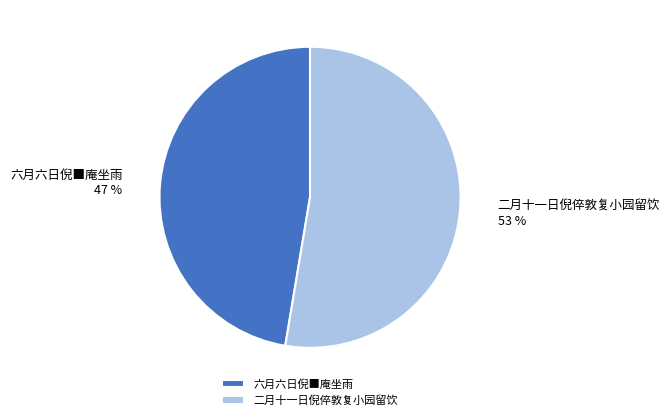

What is the smallest slice in the pie chart?

六月六日倪■庵坐雨